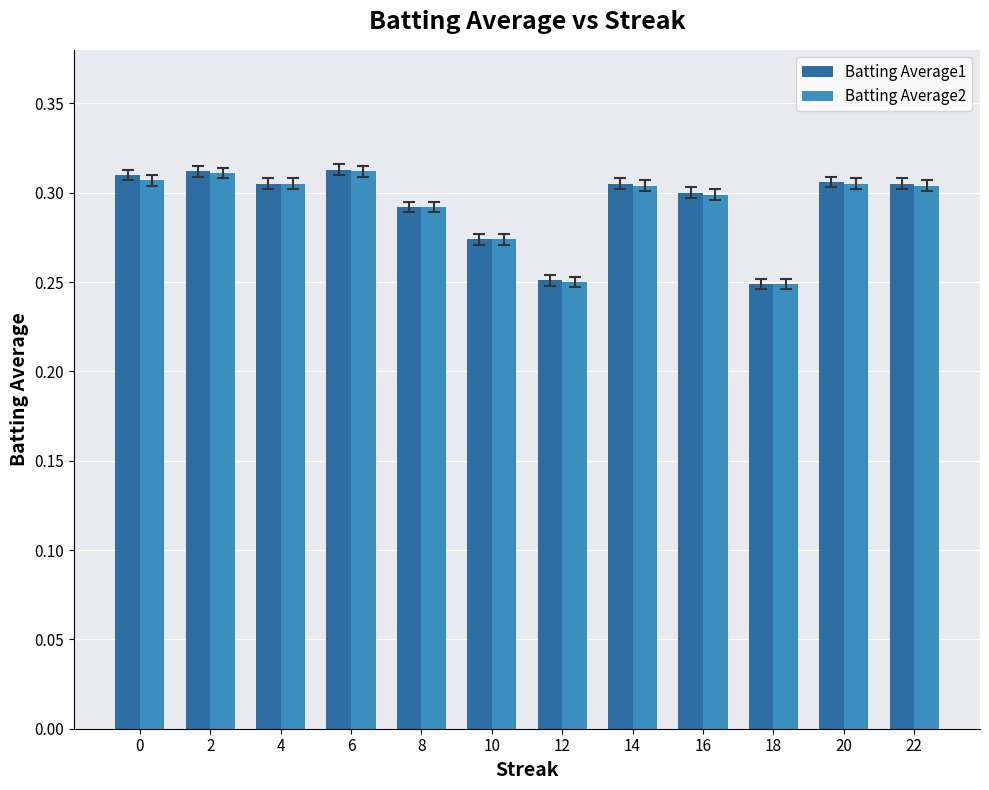

What is the sum of the Batting Average1 values at 20 and 12?

0.6